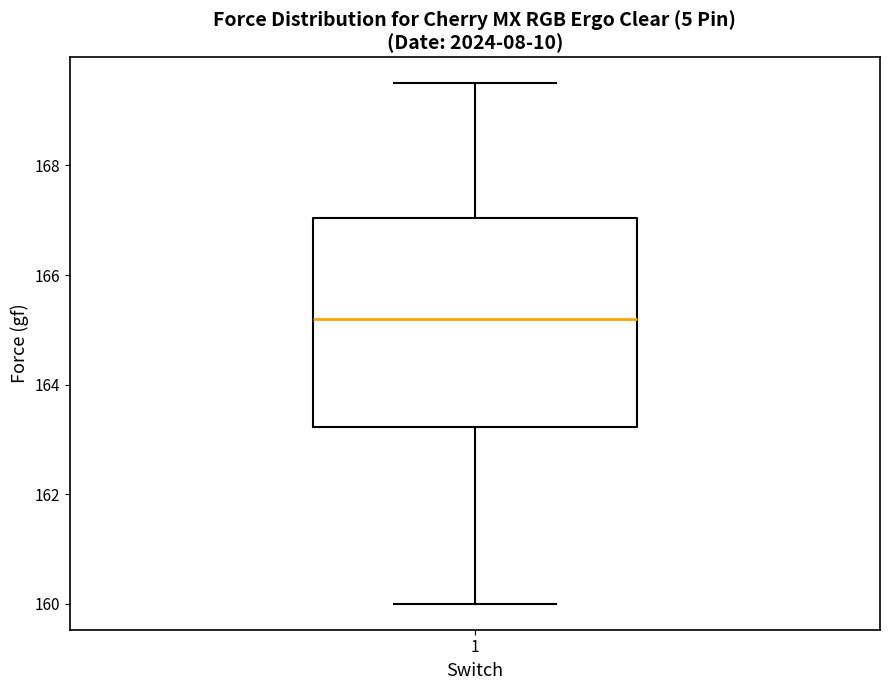

Read this box plot against the y-axis: the position of the median line, the range covered by the box, and the ends of both whiskers. The values are not printed on the chart, so give them approximately, as read against the axis.

median 165.2, box 163.2 to 167.0, whiskers 160.0 to 169.6